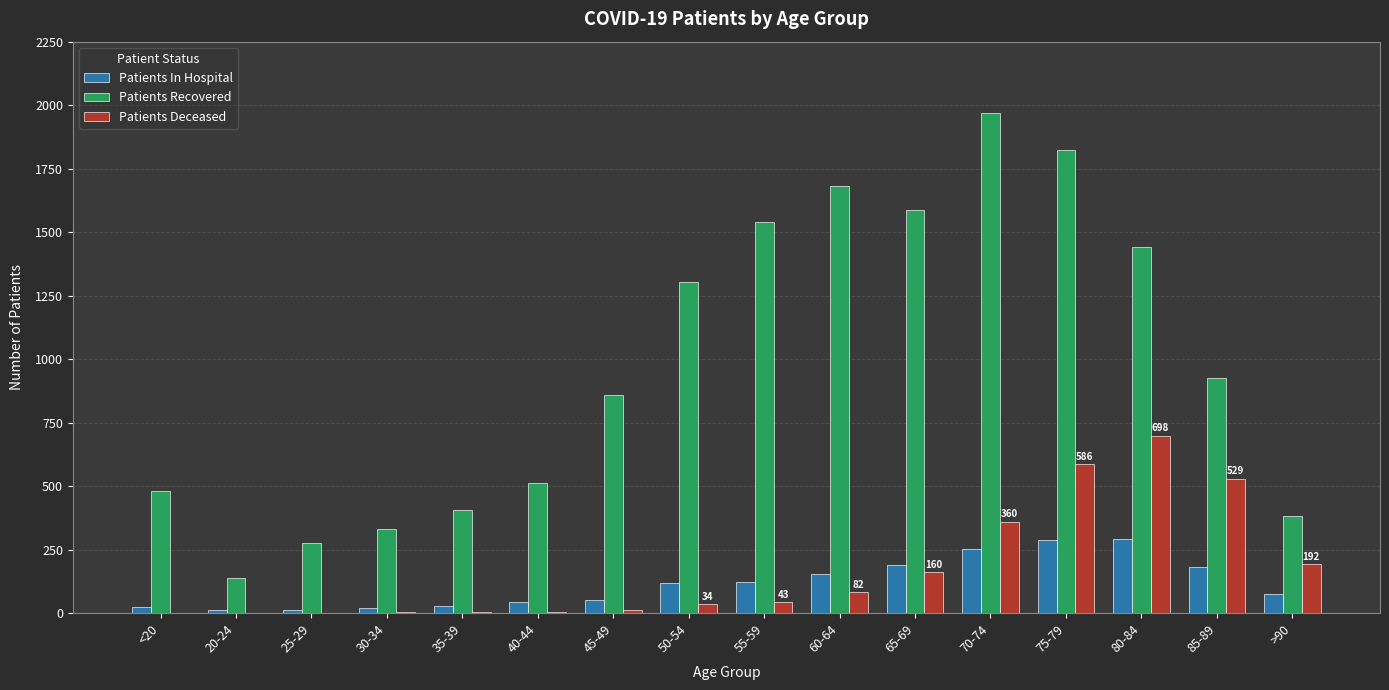

Which category has the highest value in the Patients Recovered series?

70-74